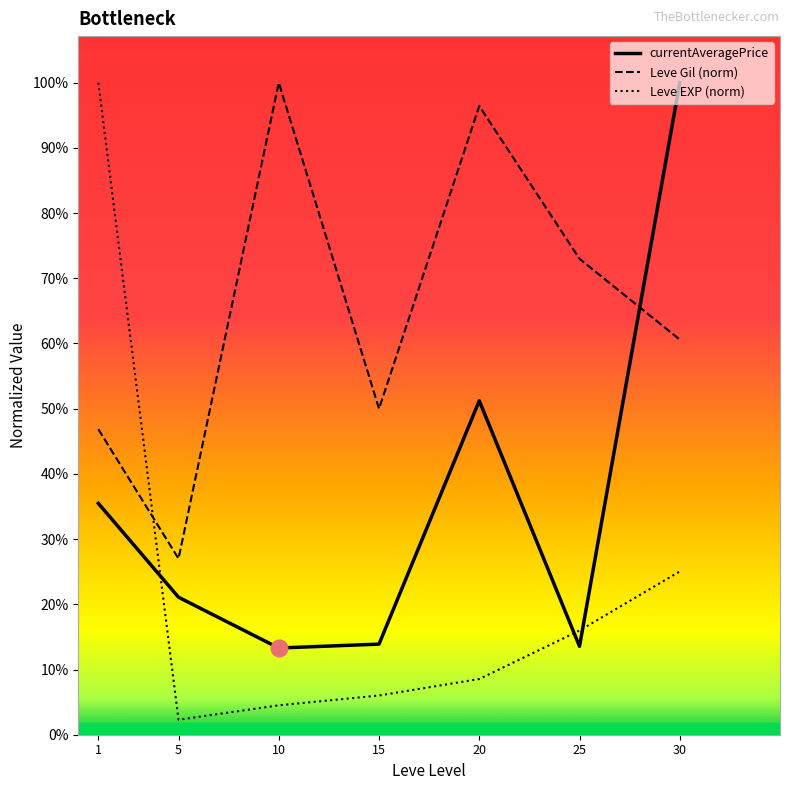

At which category does Leve Gil (norm) reach its first local peak?

10